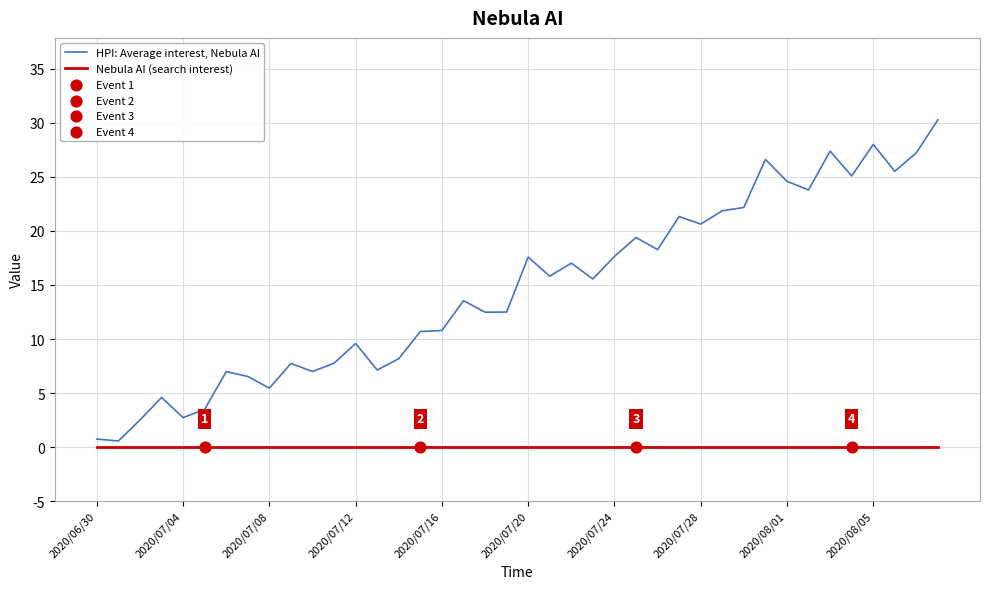

Which series has the largest total across all categories?

HPI: Average interest, Nebula AI